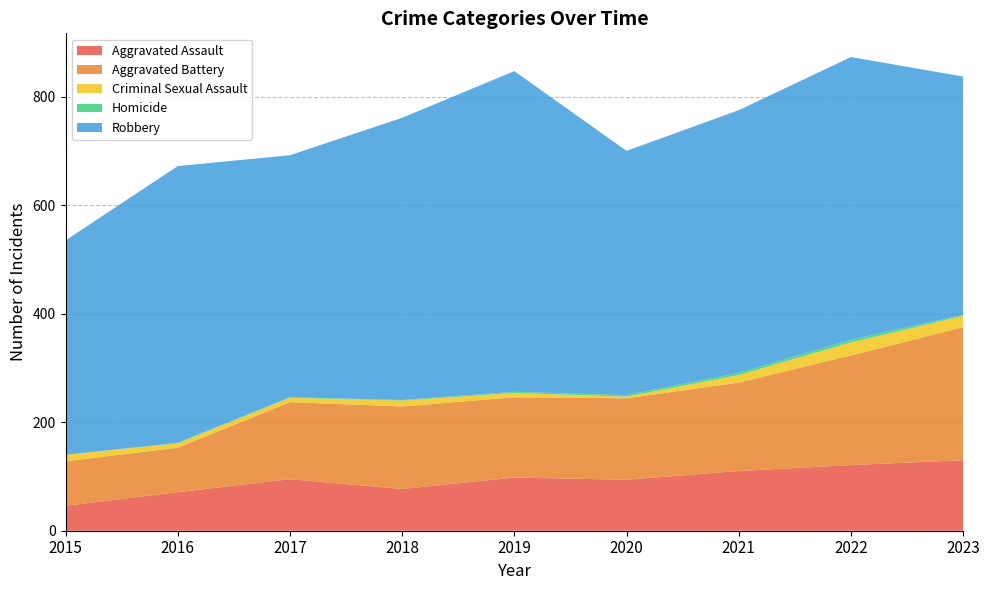

Reading left to right, list all the values displayed in this chart.

Aggravated Assault: 46	71	95	77	98	94	110	121	130
Aggravated Battery: 82	82	142	152	148	150	163	202	245
Criminal Sexual Assault: 12	8	8	11	8	3	14	24	21
Homicide: 0	1	1	1	2	3	4	5	2
Robbery: 395	510	446	520	591	450	484	521	439